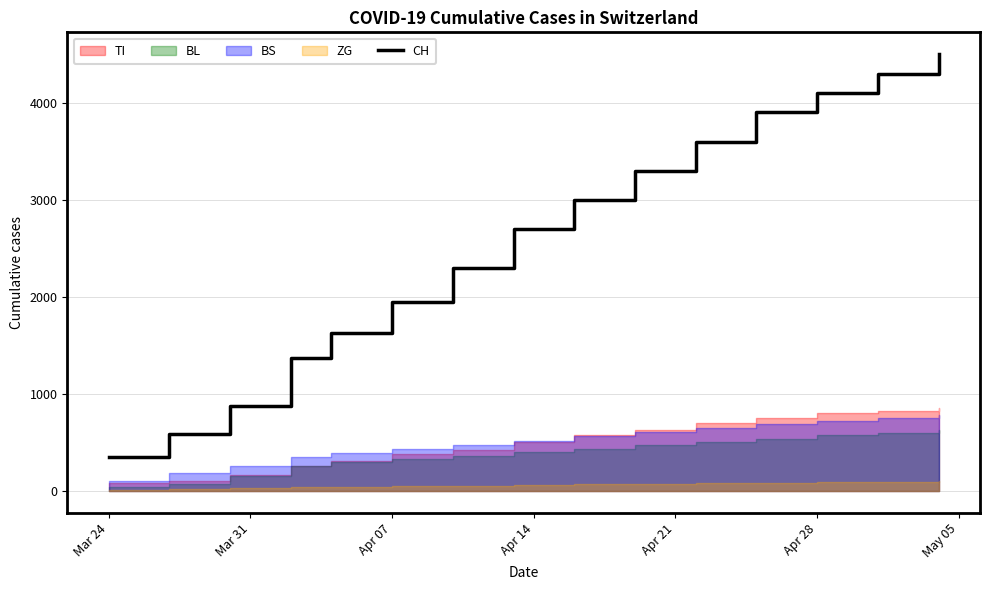

At which label does CH reach its minimum?

Mar 24